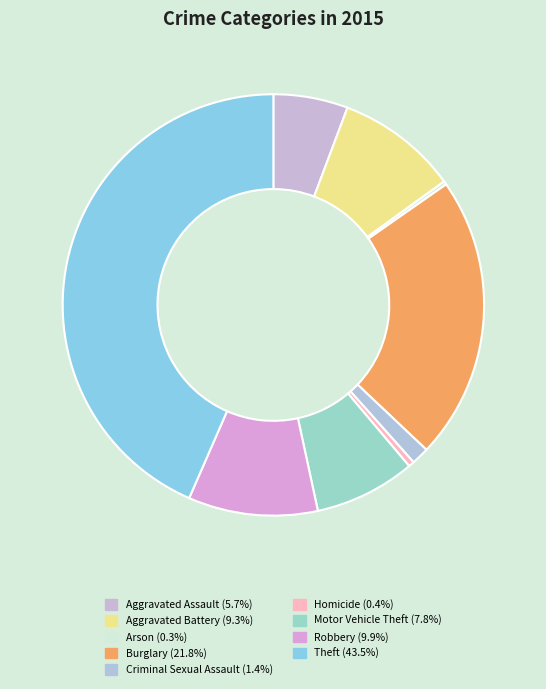

Rank the categories by value from highest to lowest.

Theft, Burglary, Robbery, Aggravated Battery, Motor Vehicle Theft, Aggravated Assault, Criminal Sexual Assault, Homicide, Arson